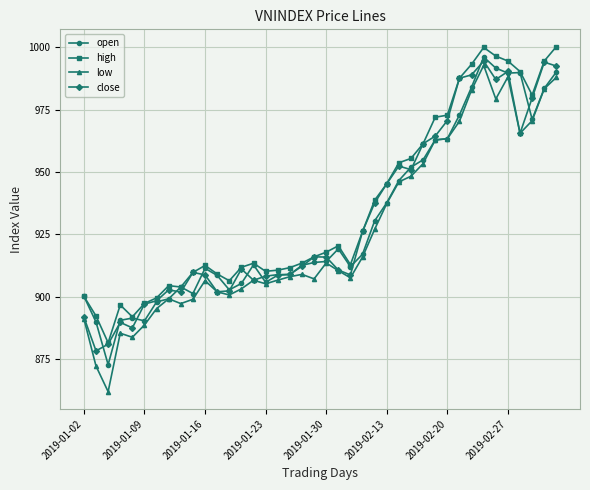

How many data points in high are less than 915?

20